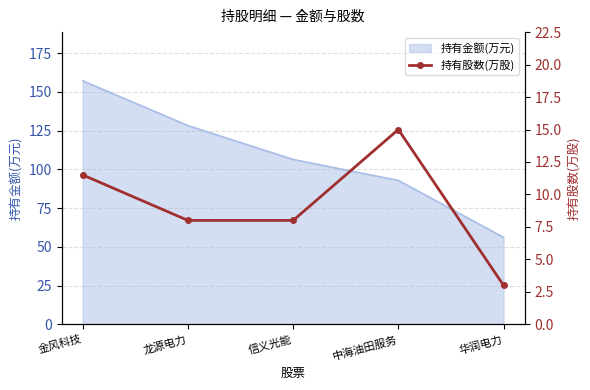

Does the chart have visible grid lines?

Yes